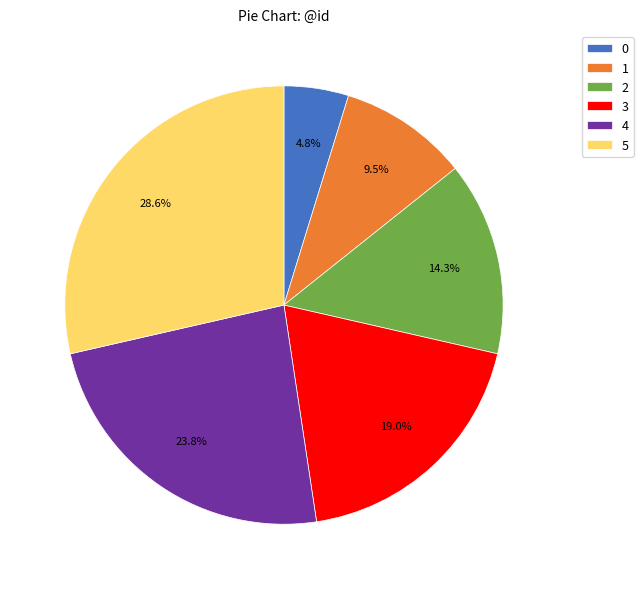

To the nearest percent, what is the average slice percentage?

17%